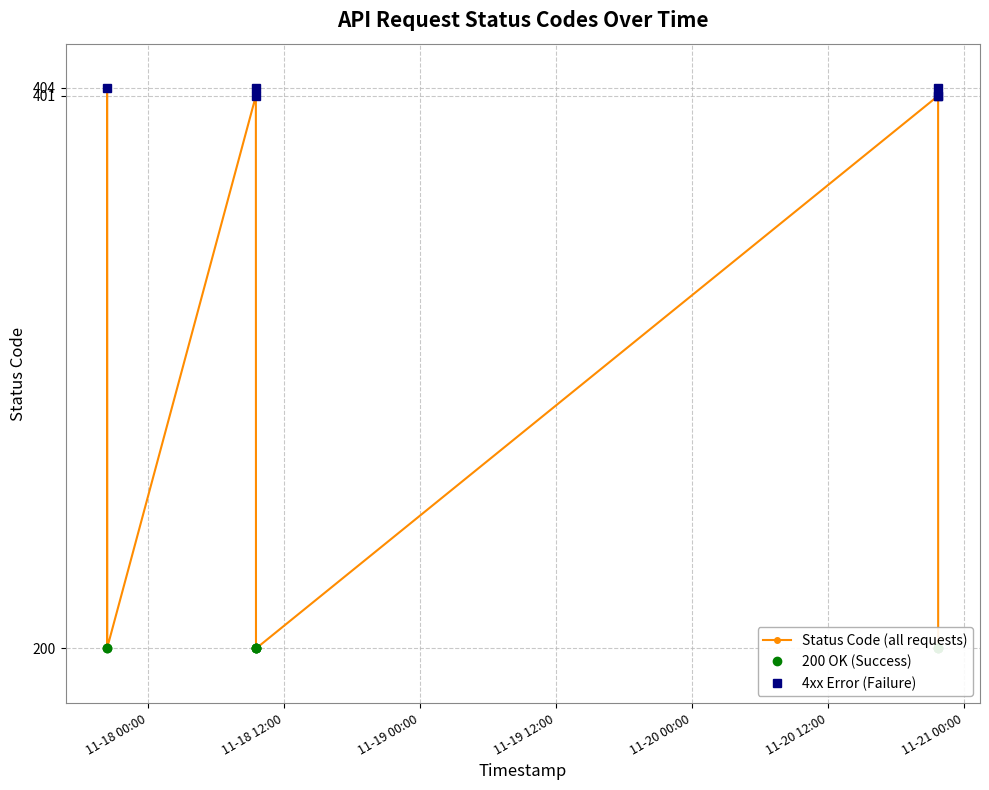

What is the ratio of the value at 2024-11-17 20:22:46 to the value at 2024-11-18 09:31:14?

2.0